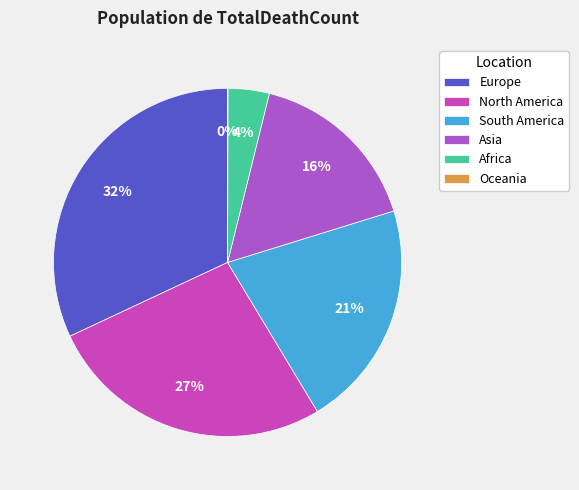

To the nearest percent, what is the average slice percentage?

17%